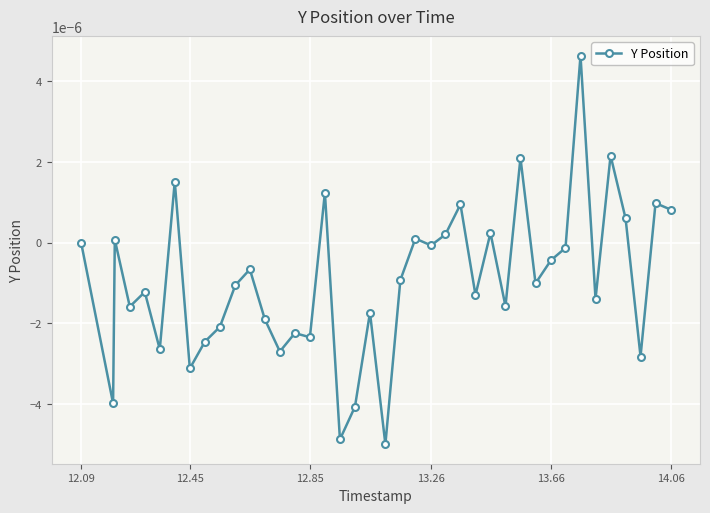

True or false: the data has more than 2 interior local peaks.

True